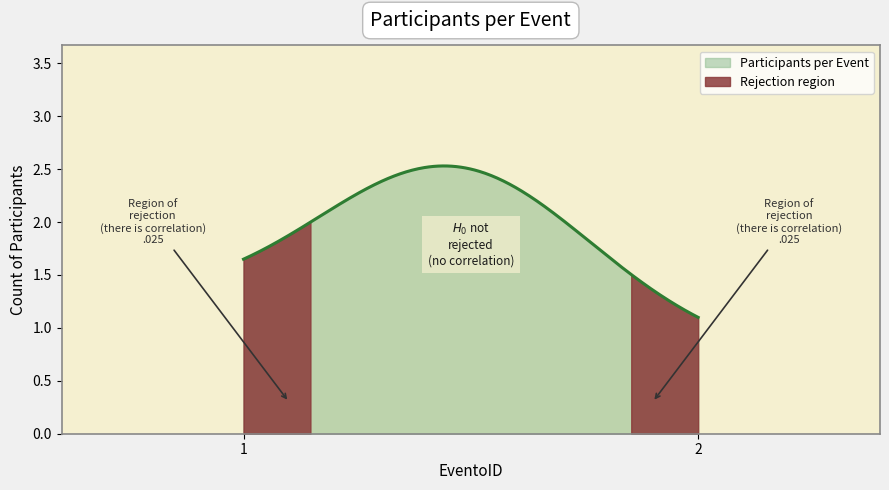

How many categories are shown in the chart?

2